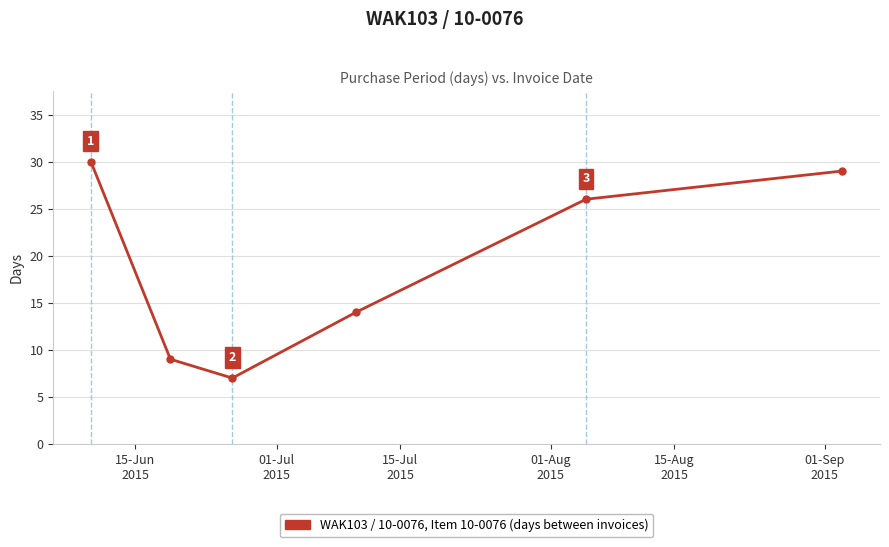

What is the maximum value shown in the chart?

30